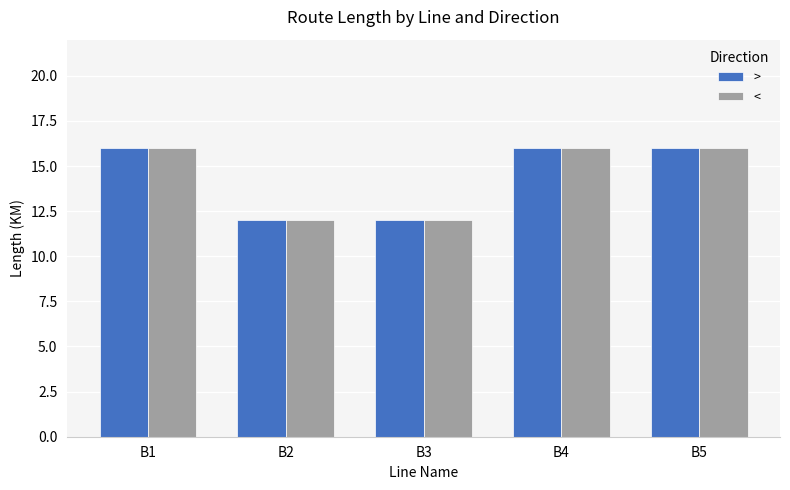

What is the value of the > bar at the 1st from the left?

16